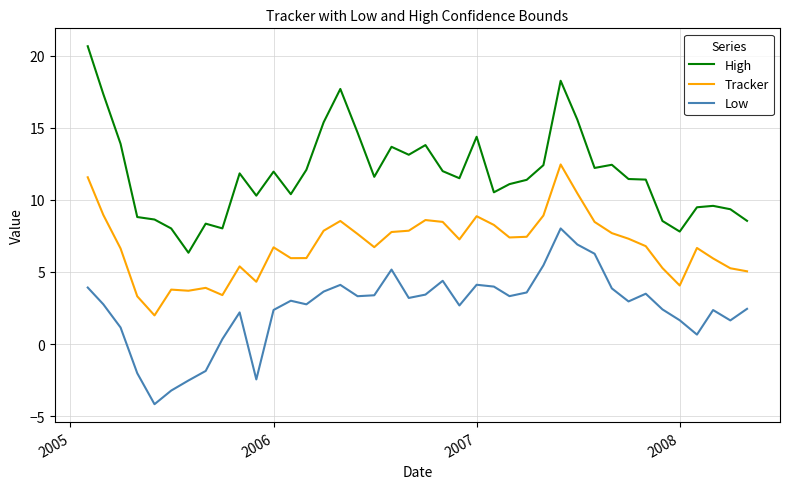

What is the difference between the maximum and minimum values in the High series?

14.3